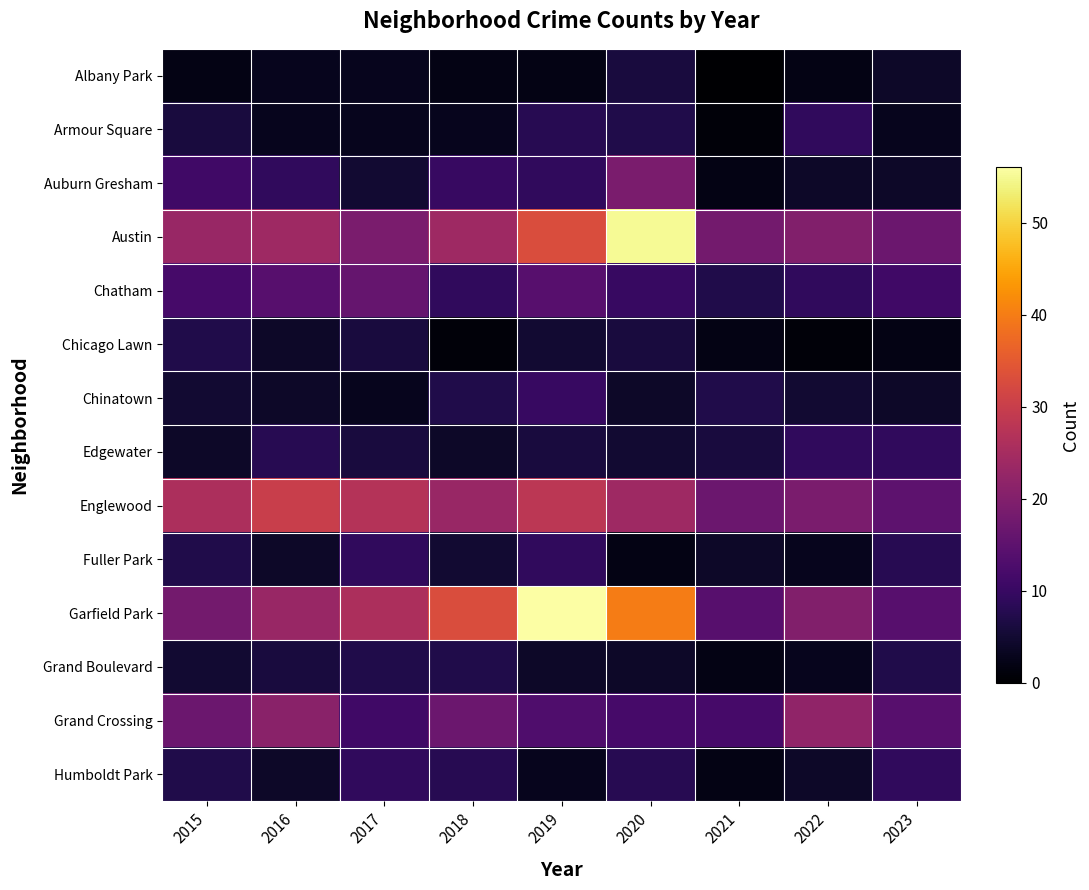

Which series has the widest spread of values?

Garfield Park